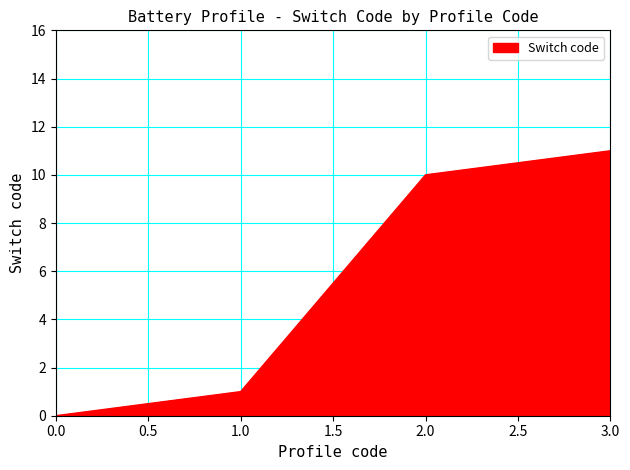

Reading left to right, what are all the values shown in this chart?

0	1	10	11